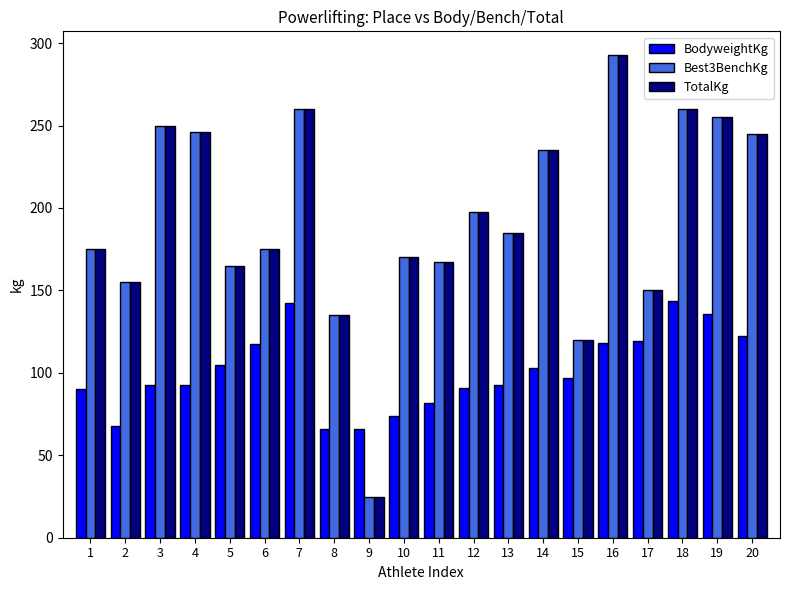

What are all the series names shown in the legend?

BodyweightKg, Best3BenchKg, TotalKg